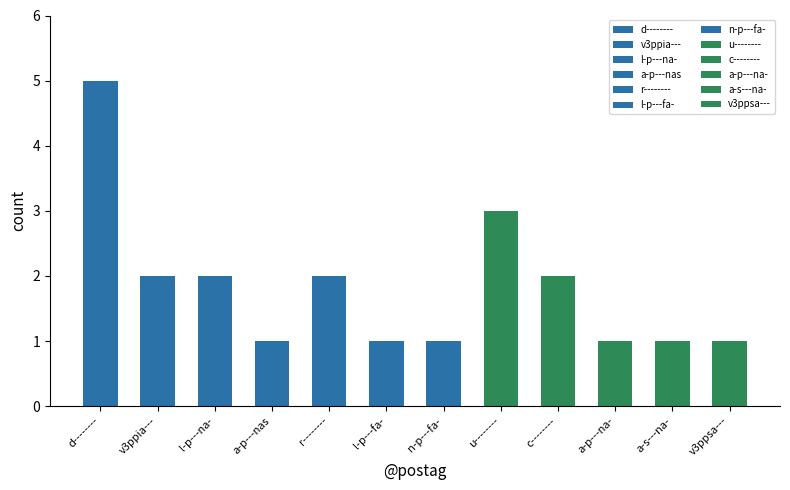

How many data points are above 2?

2